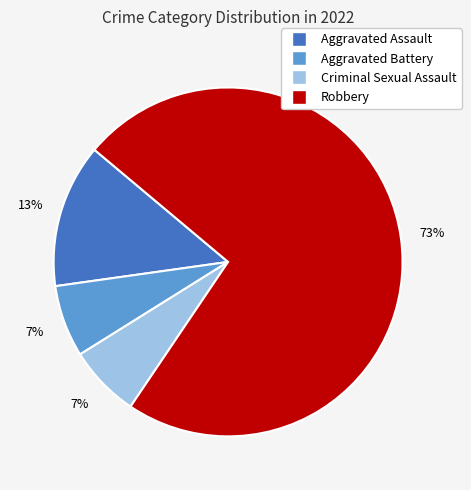

To the nearest percent, what portion does Robbery represent?

73%